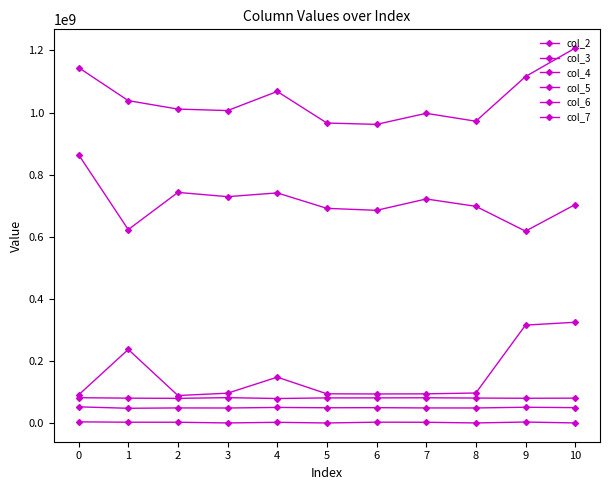

True or false: col_6 and col_4 intersect in this chart.

False